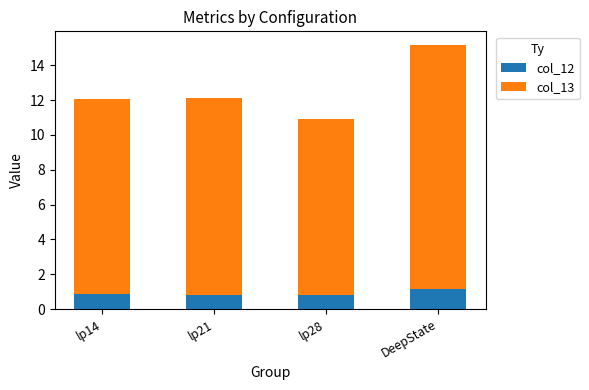

The value of col_12 at lp28 is 1.4. True or false?

False